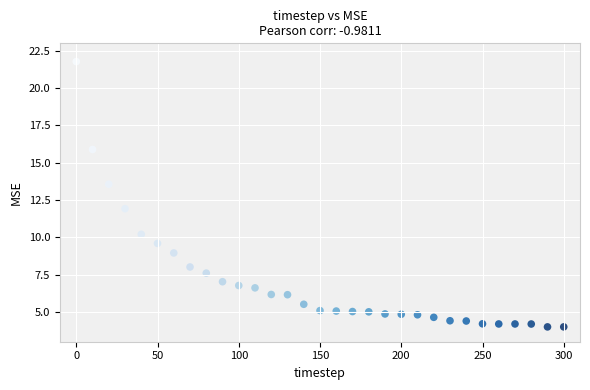

What is the range of Y values (max minus min)?

17.8